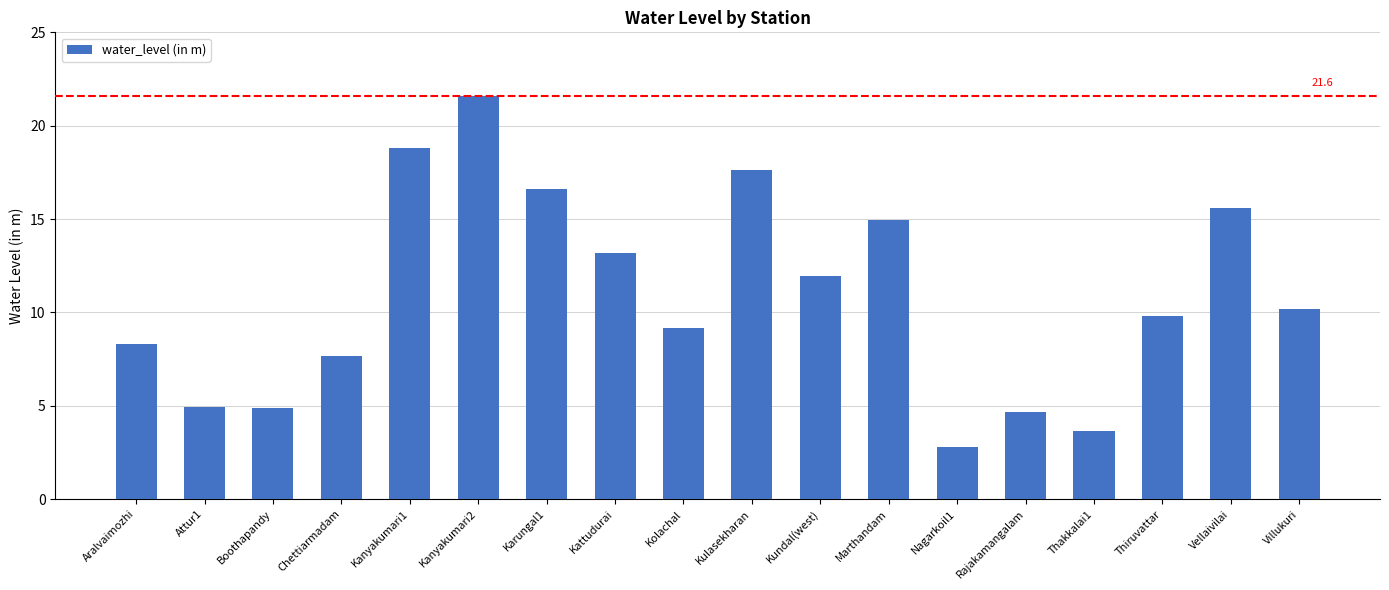

How many values are below 10?

9